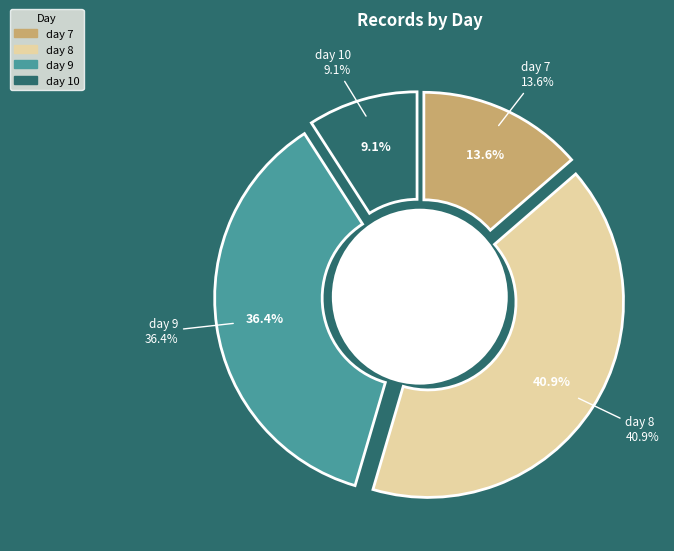

To the nearest percent, what percentage of the pie is day 10?

9%